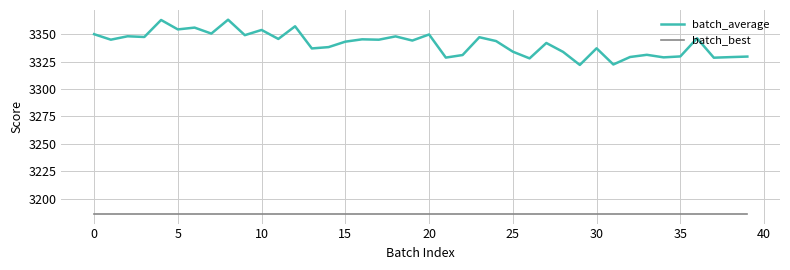

What is the minimum value shown in the chart?

3186.0